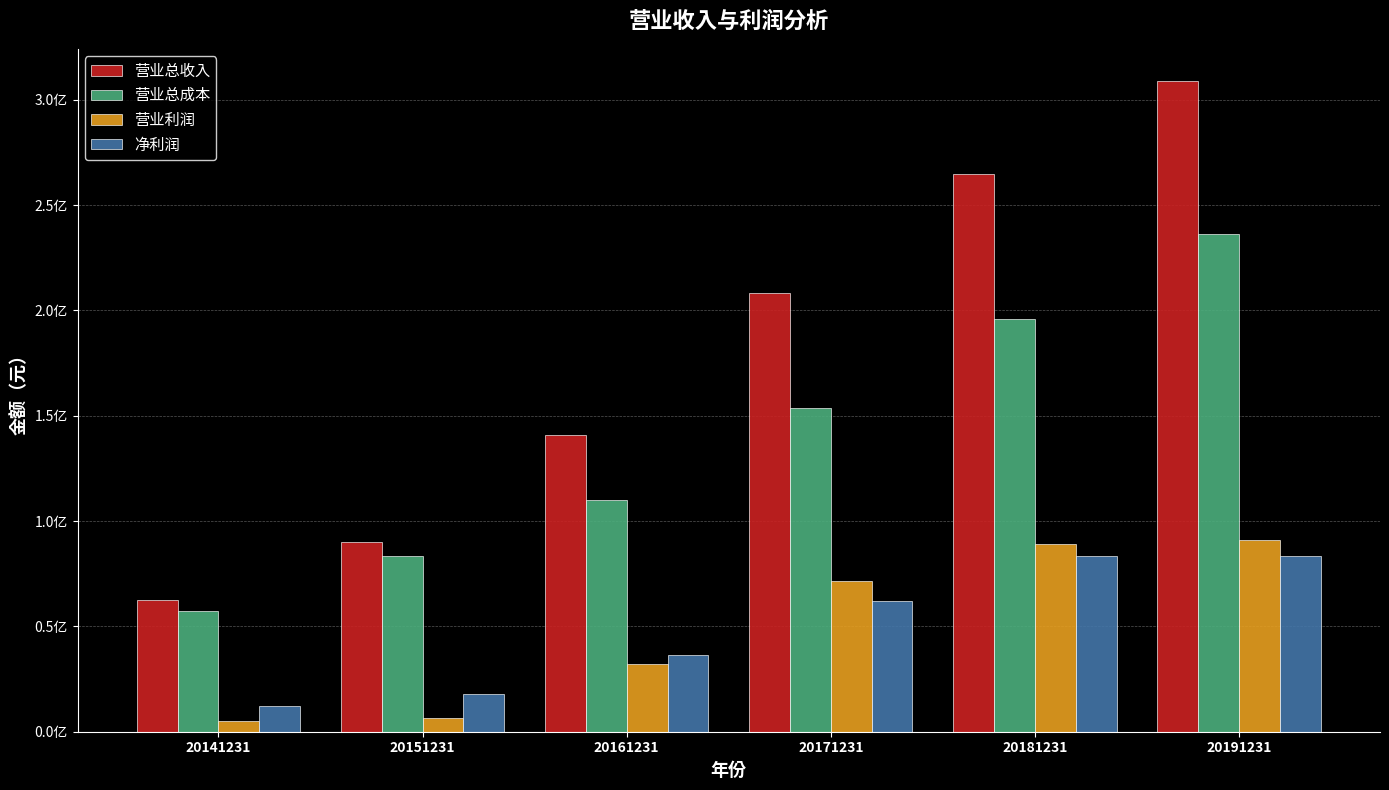

What are all the series names shown in the legend?

营业总收入, 营业总成本, 营业利润, 净利润